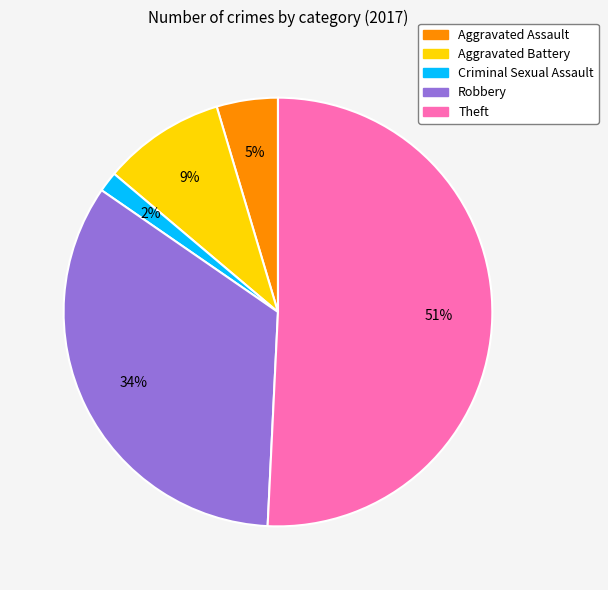

Rank the categories by value from lowest to highest.

Criminal Sexual Assault, Aggravated Assault, Aggravated Battery, Robbery, Theft